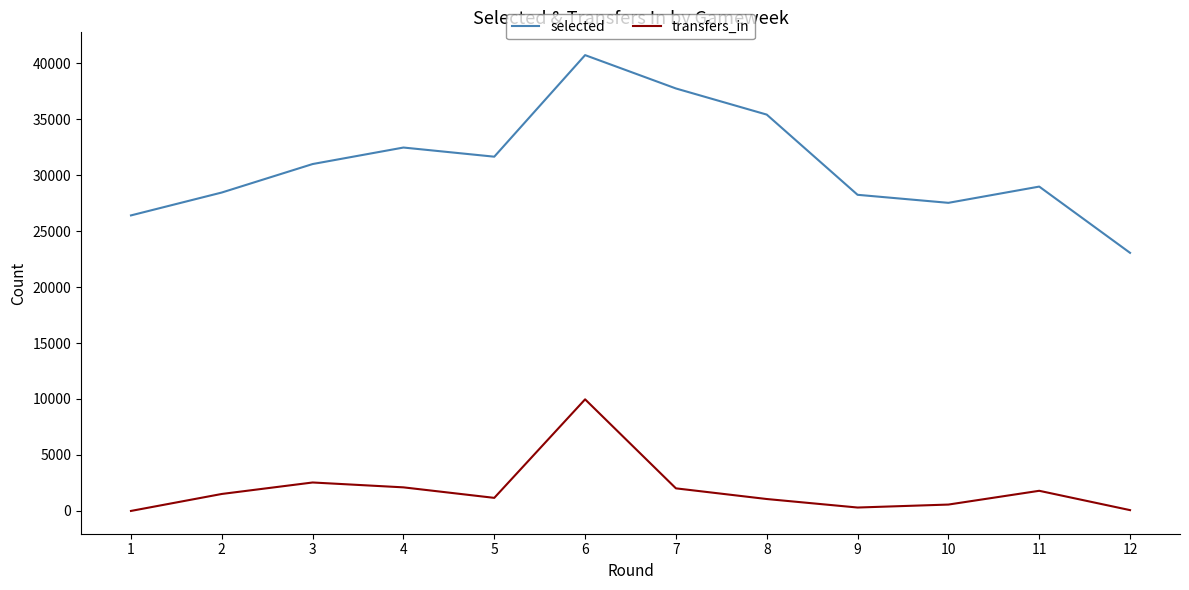

Is it true that selected equals 49611 at 4?

False